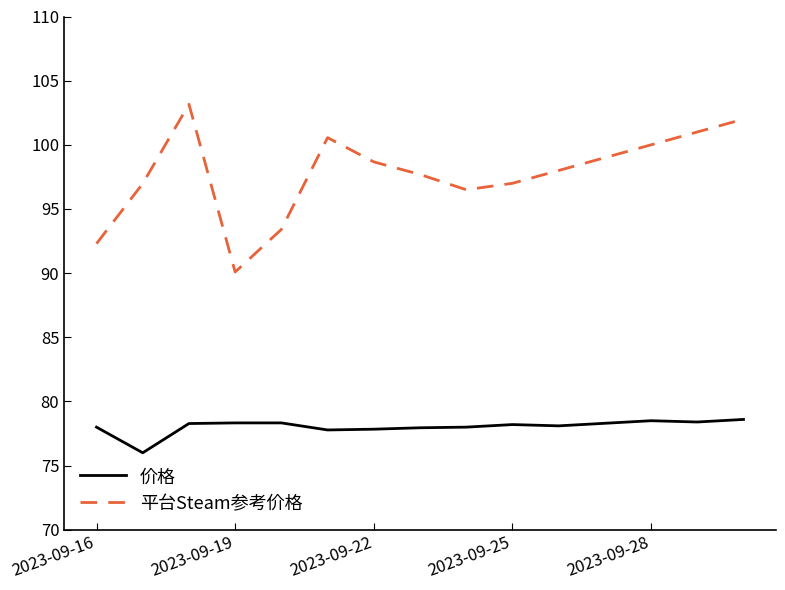

How many series are shown in this chart?

2